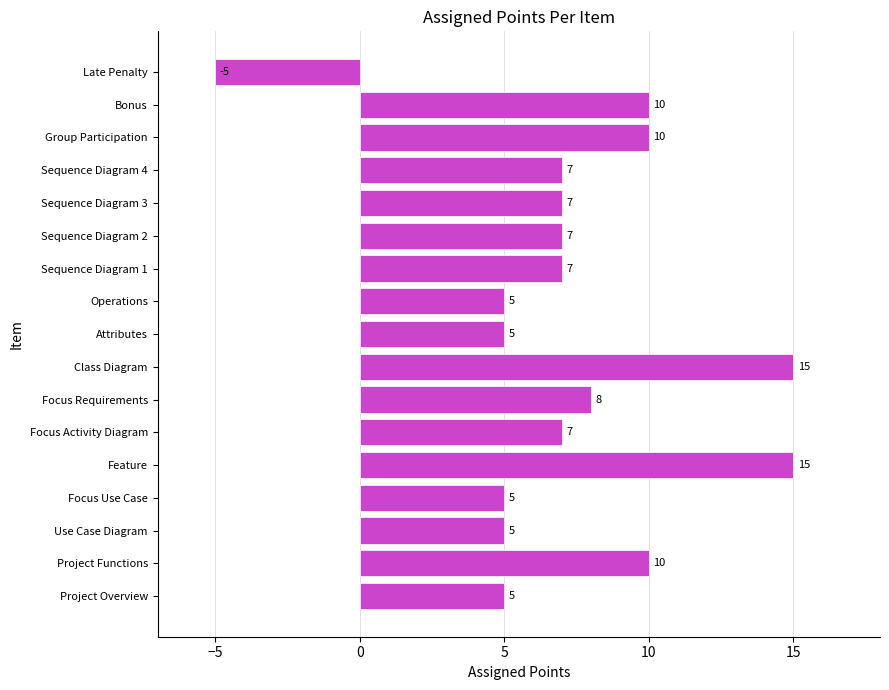

What is the difference between the maximum and minimum values?

20